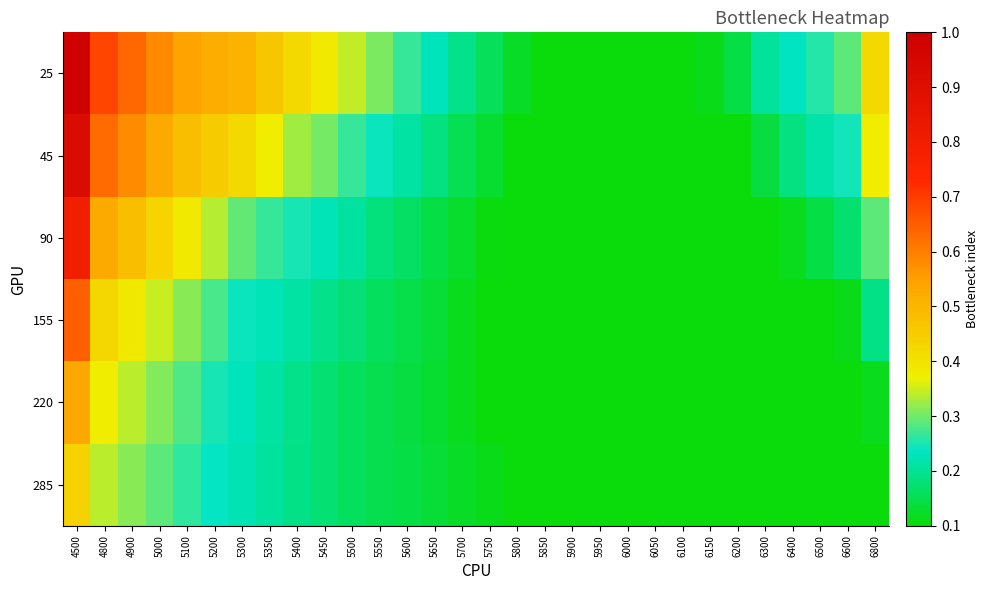

What is the total value across all series at 5350?

1.8